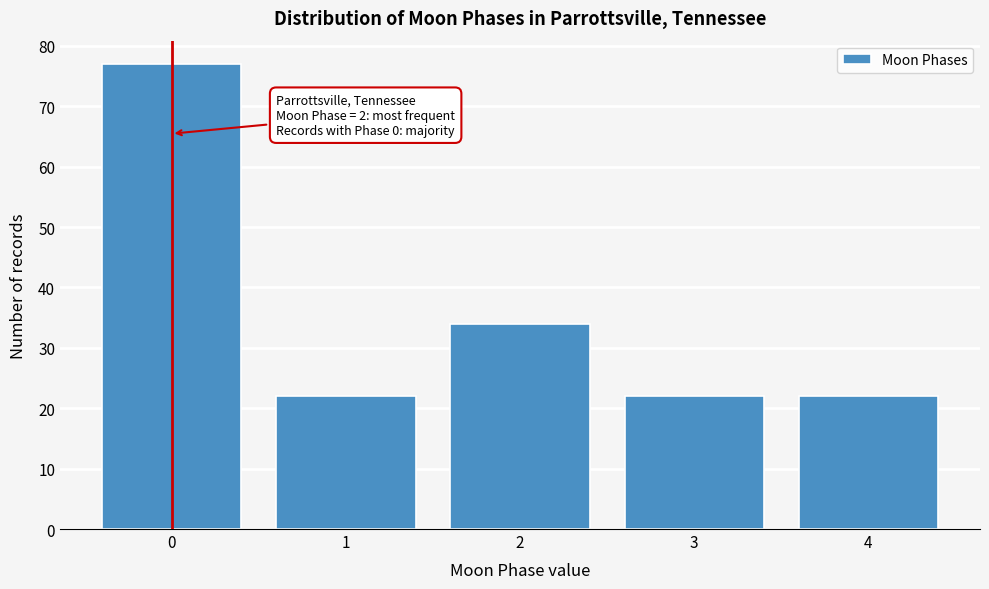

Reading right to left, extract all data points from this chart.

4=22	3=22	2=34	1=22	0=77